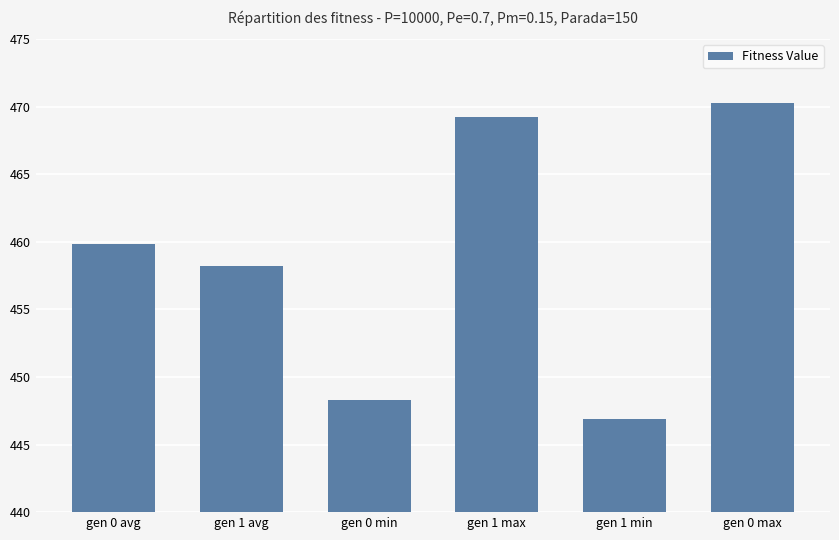

True or false: the data shows 772.1 at gen 1 avg.

False